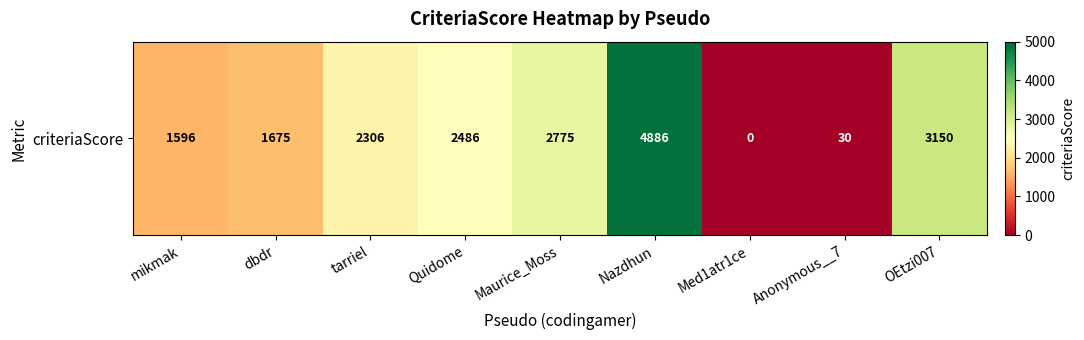

What is the sum of the values at Maurice_Moss and Med1atr1ce?

2775